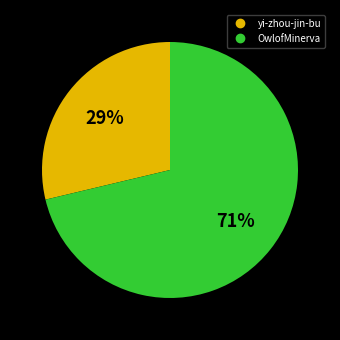

Which slice is the largest?

OwlofMinerva